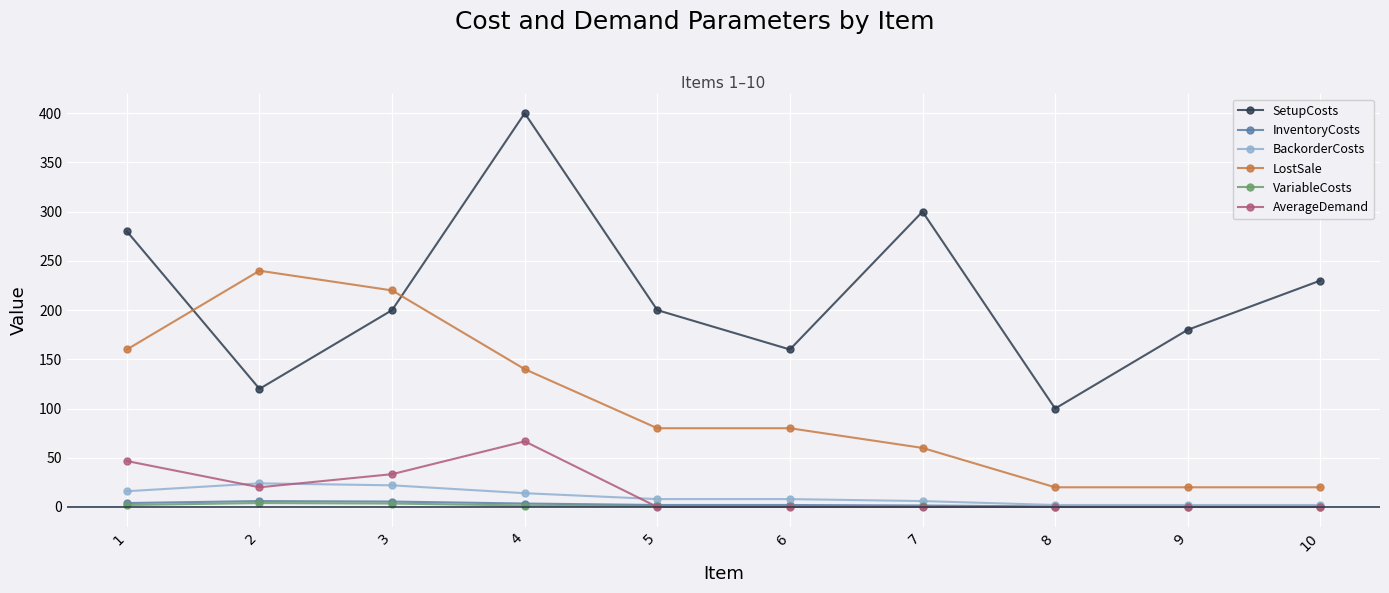

Which series has the largest total across all categories?

SetupCosts